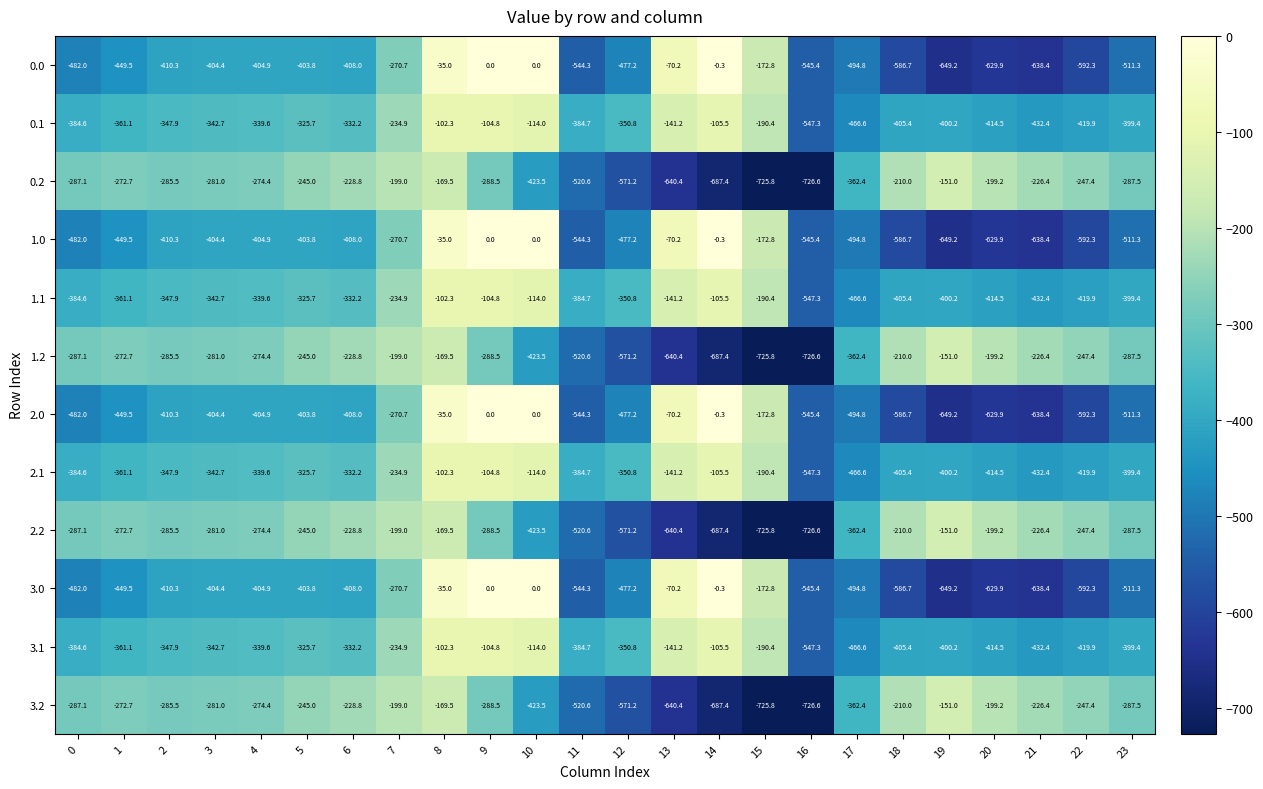

What is the total value across all series at 1?

-4333.2